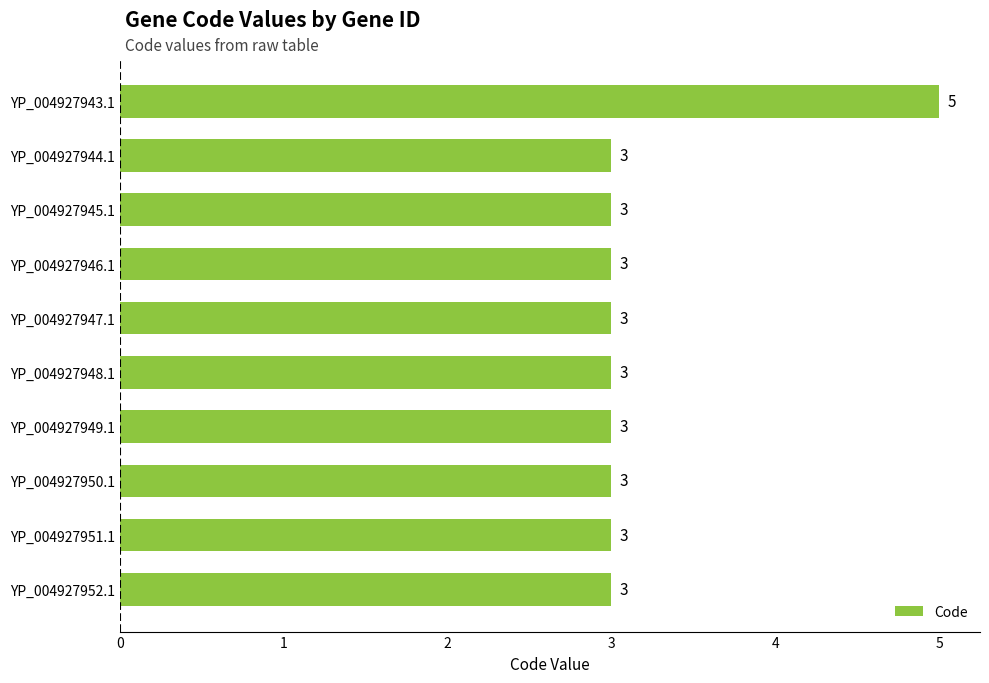

What is the sum of all values?

32